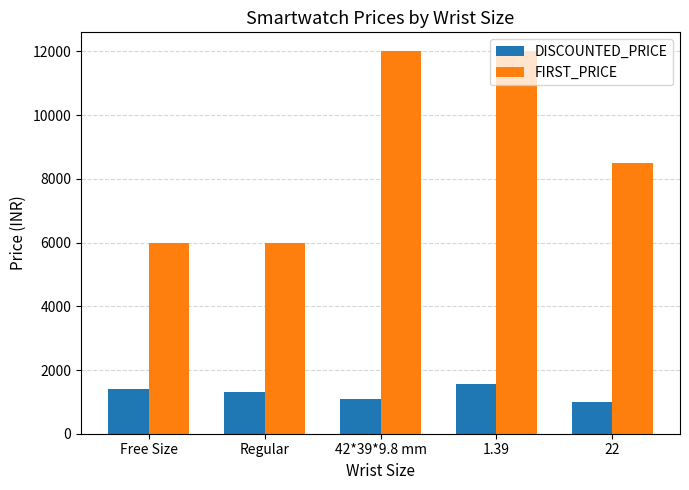

How many groups of bars are there?

5